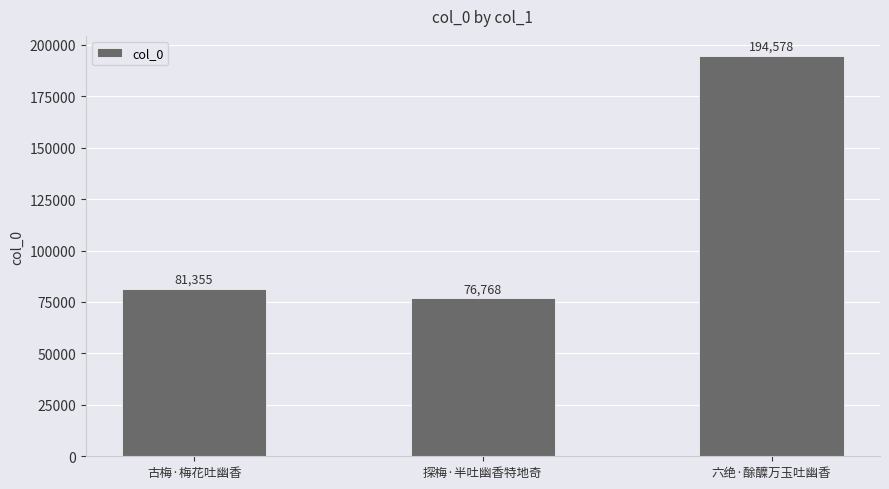

What is the label of the 2nd bar from the right?

探梅·半吐幽香特地奇